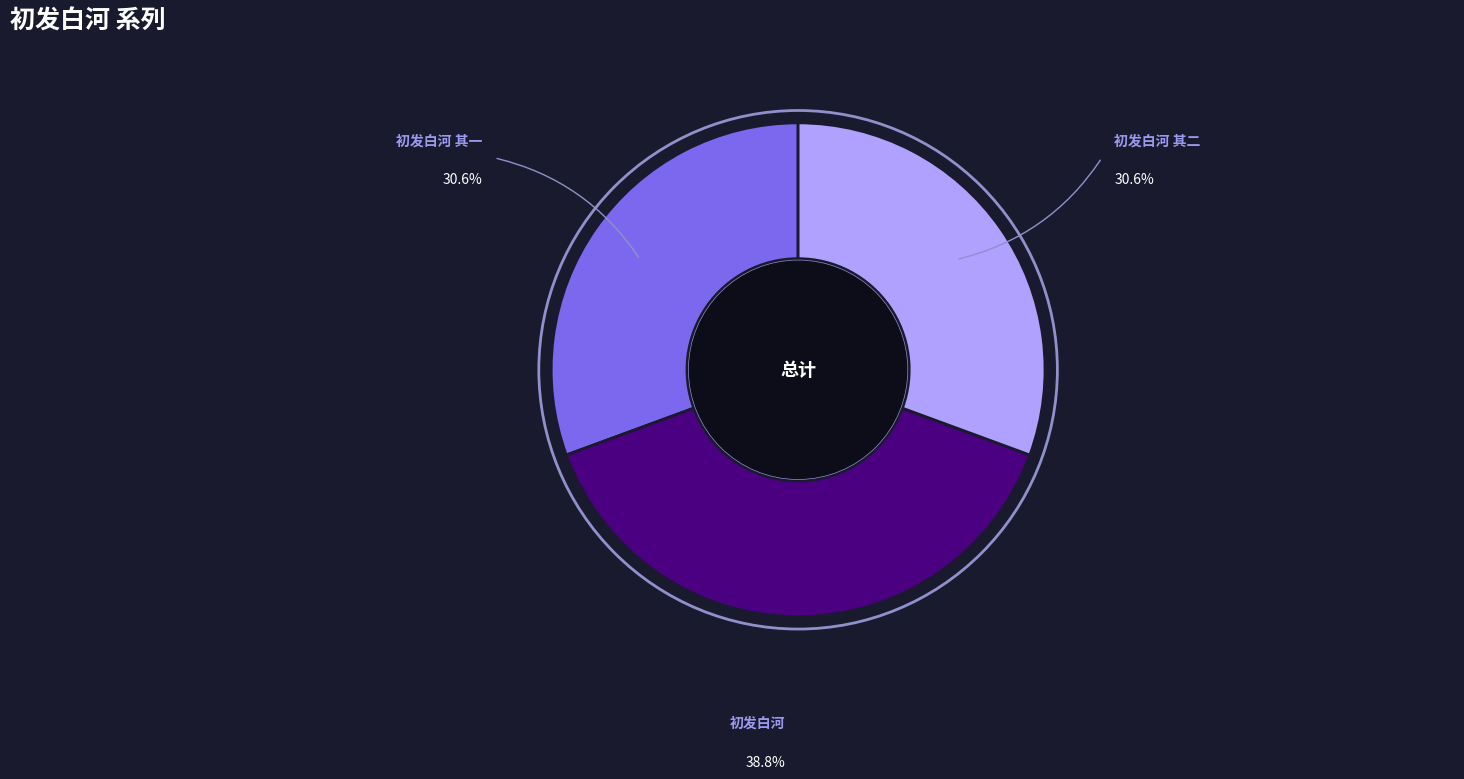

Do 初发白河 其一 and 初发白河 together represent more than half of the pie?

Yes